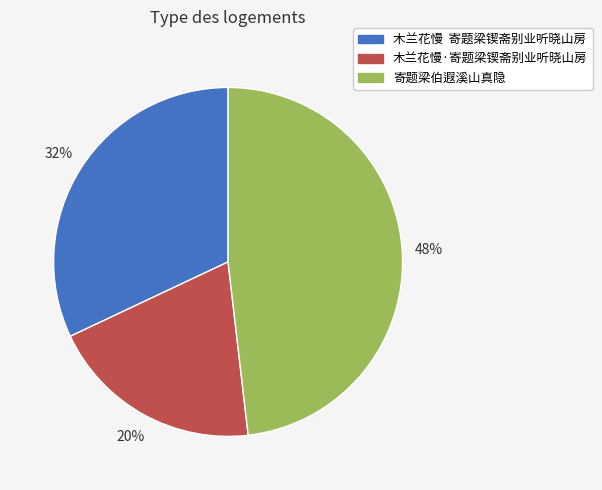

To the nearest percent, what portion does 木兰花慢·寄题梁锲斋别业听晓山房 represent?

20%